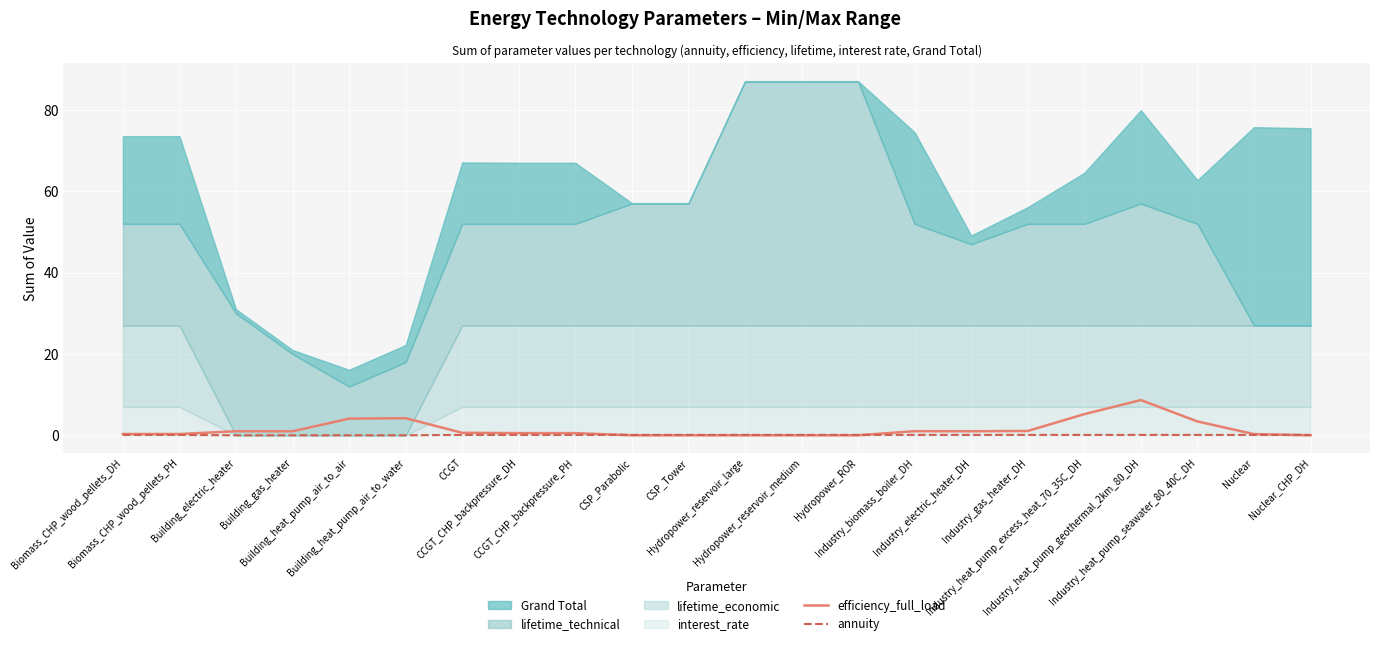

What position from the right is Biomass_CHP_wood_pellets_PH?

21